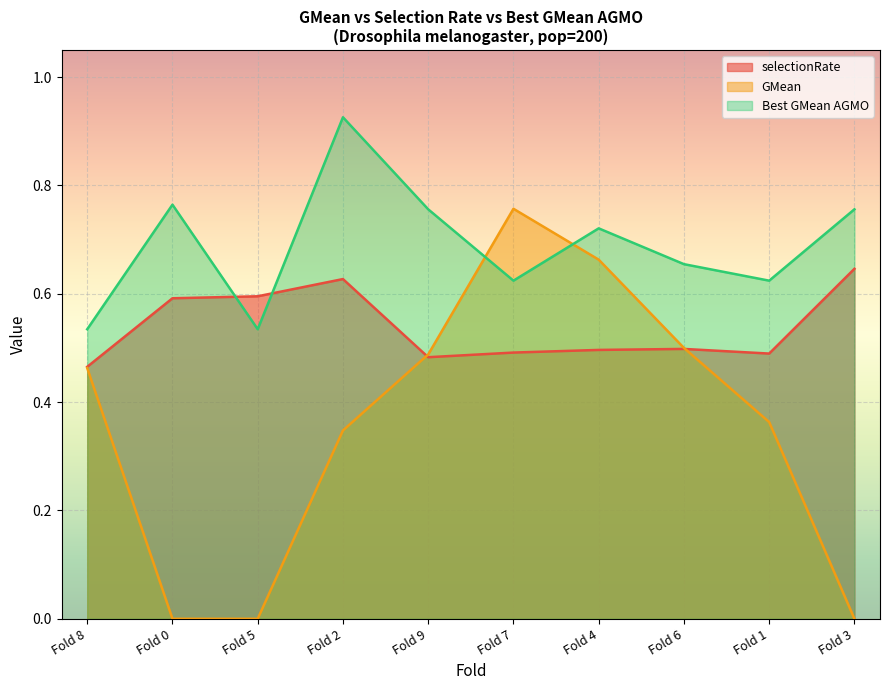

Reading left to right, list all the values displayed in this chart.

selectionRate: 0.5	0.6	0.6	0.6	0.5	0.5	0.5	0.5	0.5	0.6
GMean: 0.5	0.0	0.0	0.3	0.5	0.8	0.7	0.5	0.4	0.0
Best GMean AGMO: 0.5	0.8	0.5	0.9	0.8	0.6	0.7	0.7	0.6	0.8